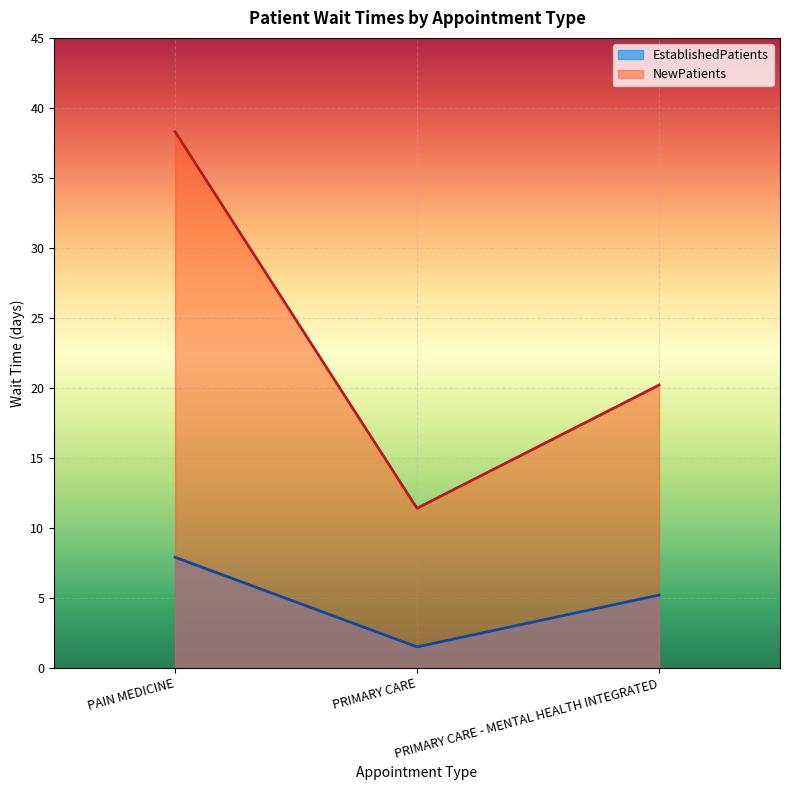

Which label corresponds to the smallest value in the chart?

PRIMARY CARE